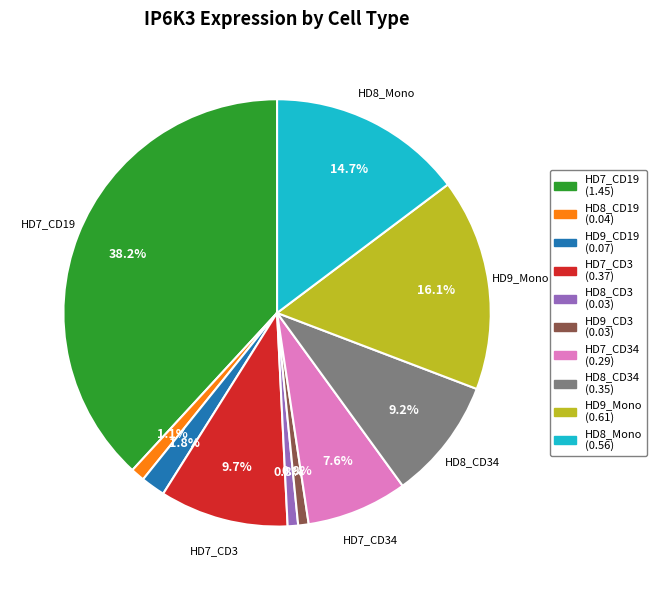

Is there a majority slice in this chart?

No